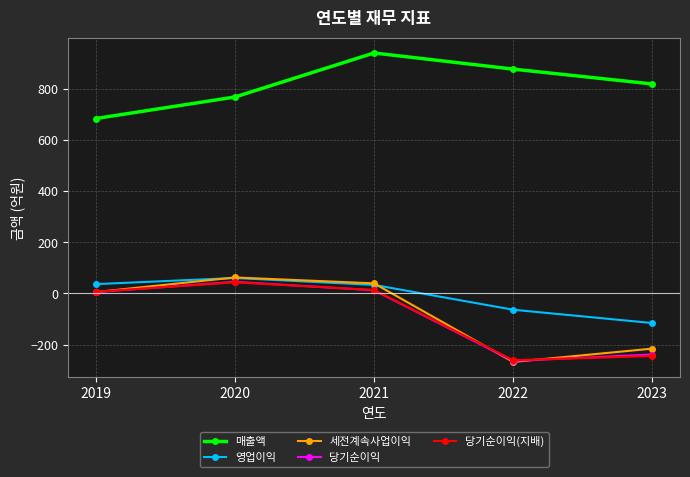

Is it true that 매출액 equals 1156 at 2019?

False